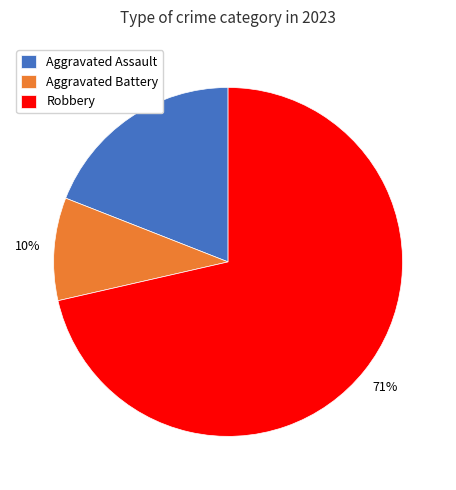

Is it true that Aggravated Assault is 19% of the pie?

True